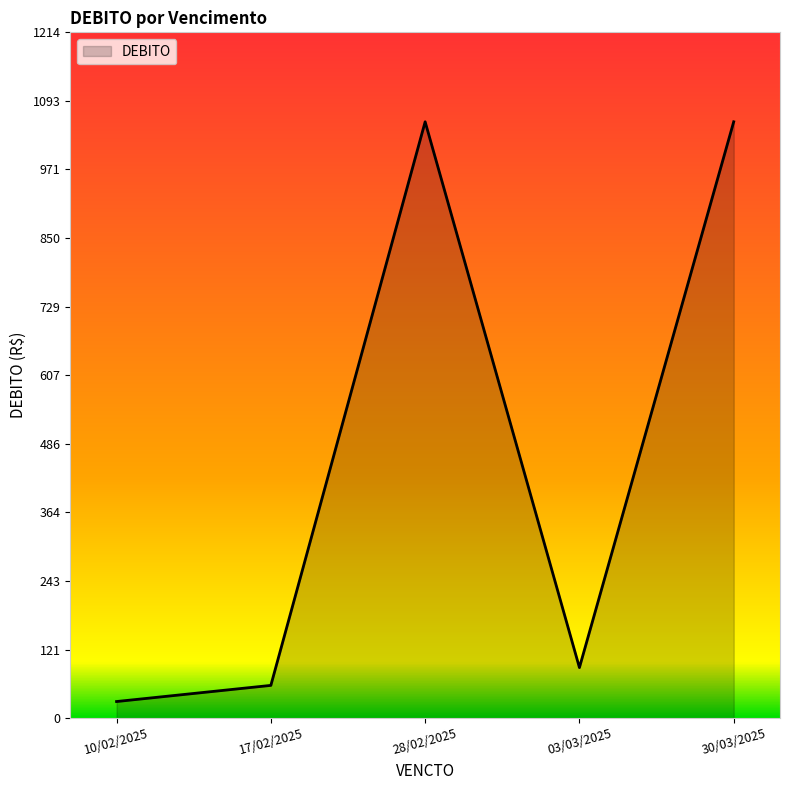

How many lines are shown in the chart?

1